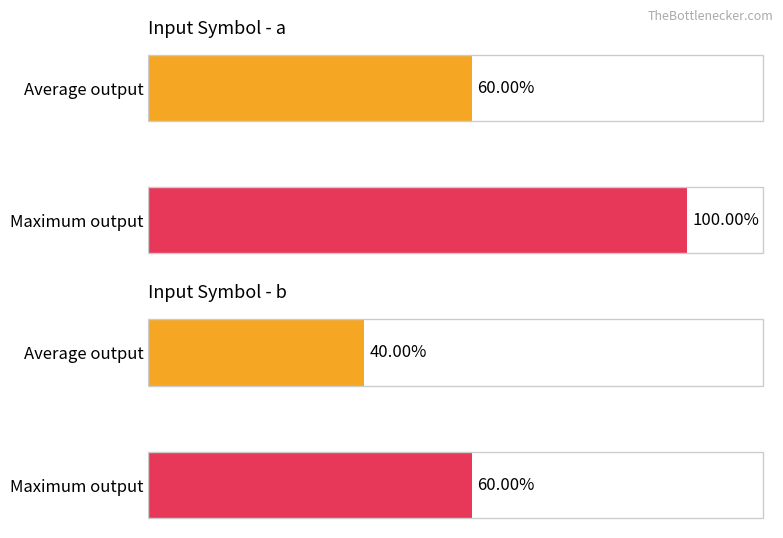

How many distinct data groups are displayed?

2